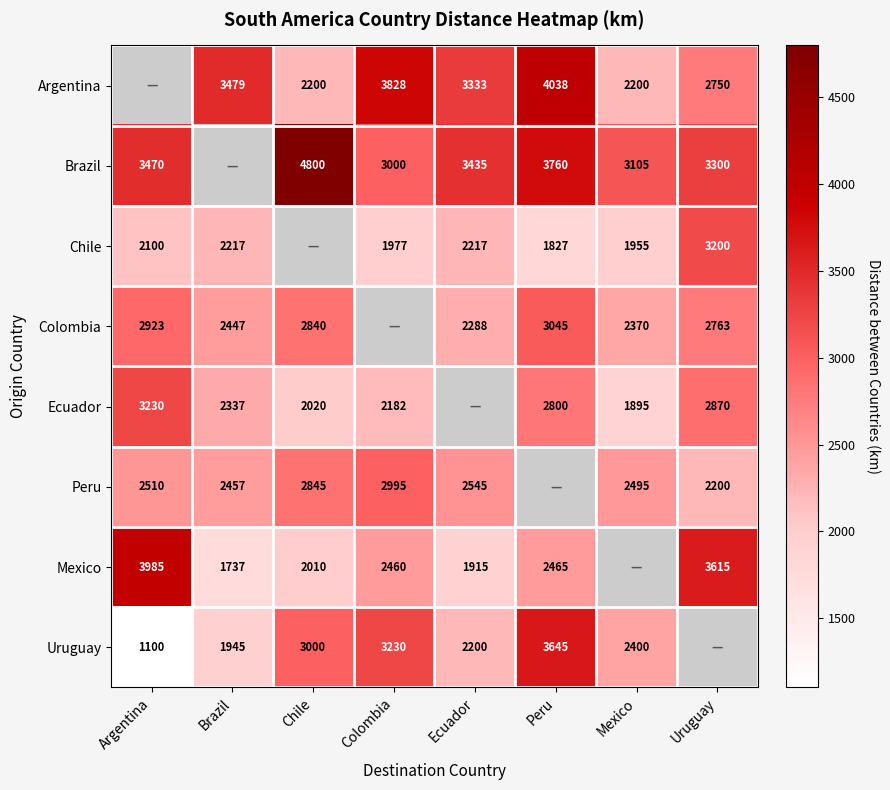

At how many categories does at least one series exceed 545?

8